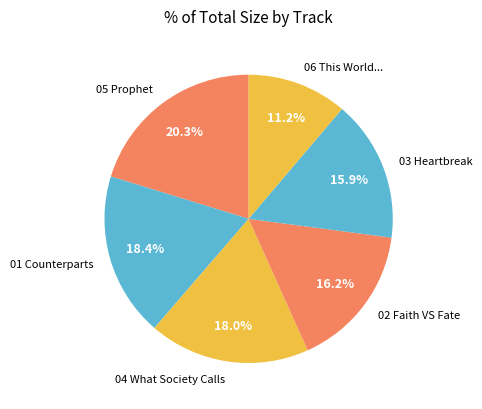

How many slices are in this pie chart?

6